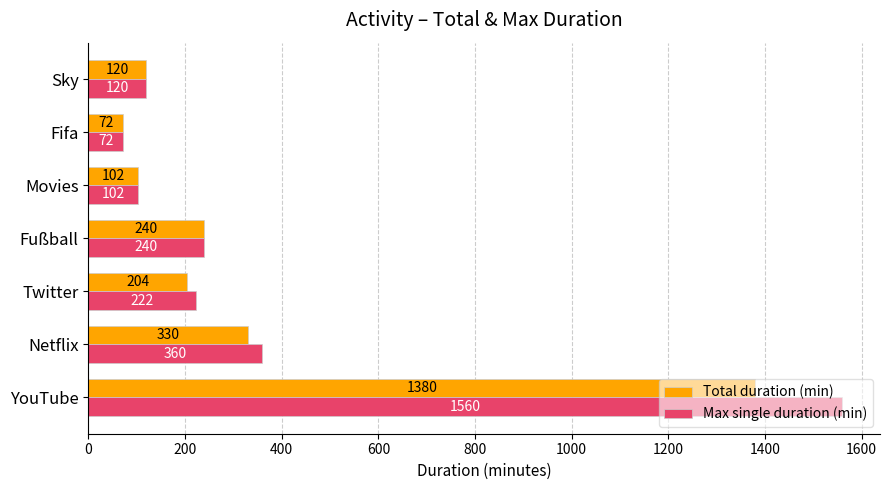

What are all the series names shown in the legend?

Total duration (min), Max single duration (min)